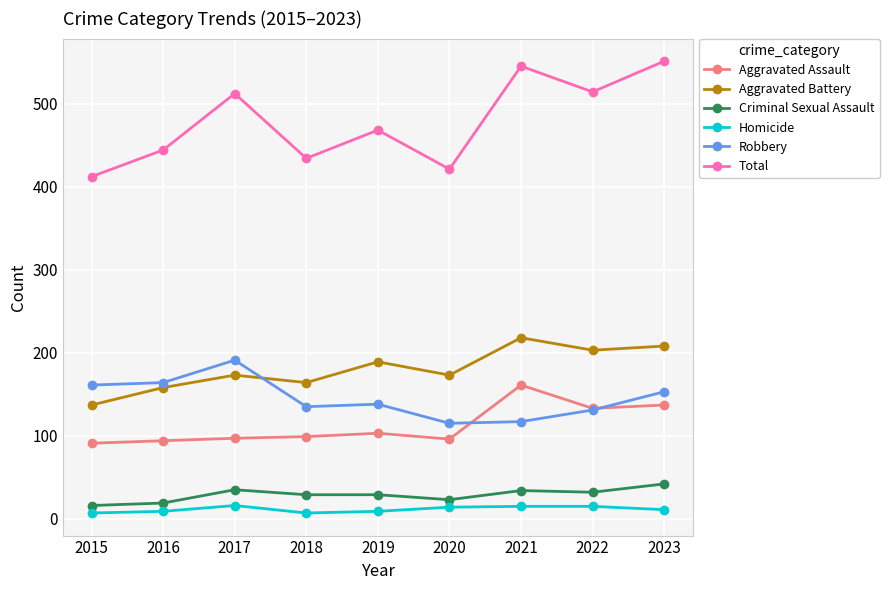

At which category does Total reach its first local valley?

2018